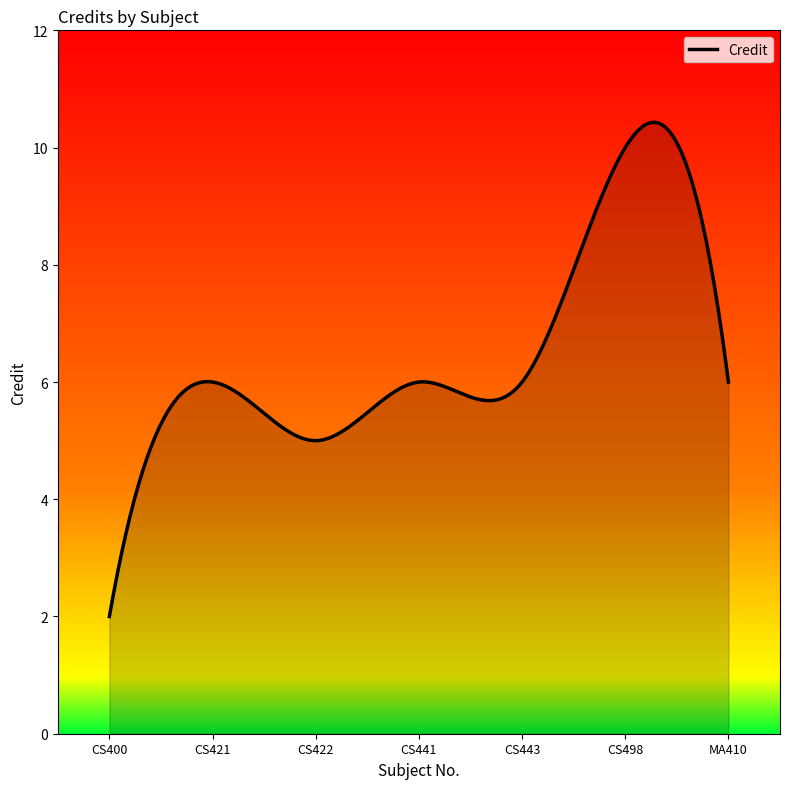

What is the difference between the maximum and minimum values?

8.4